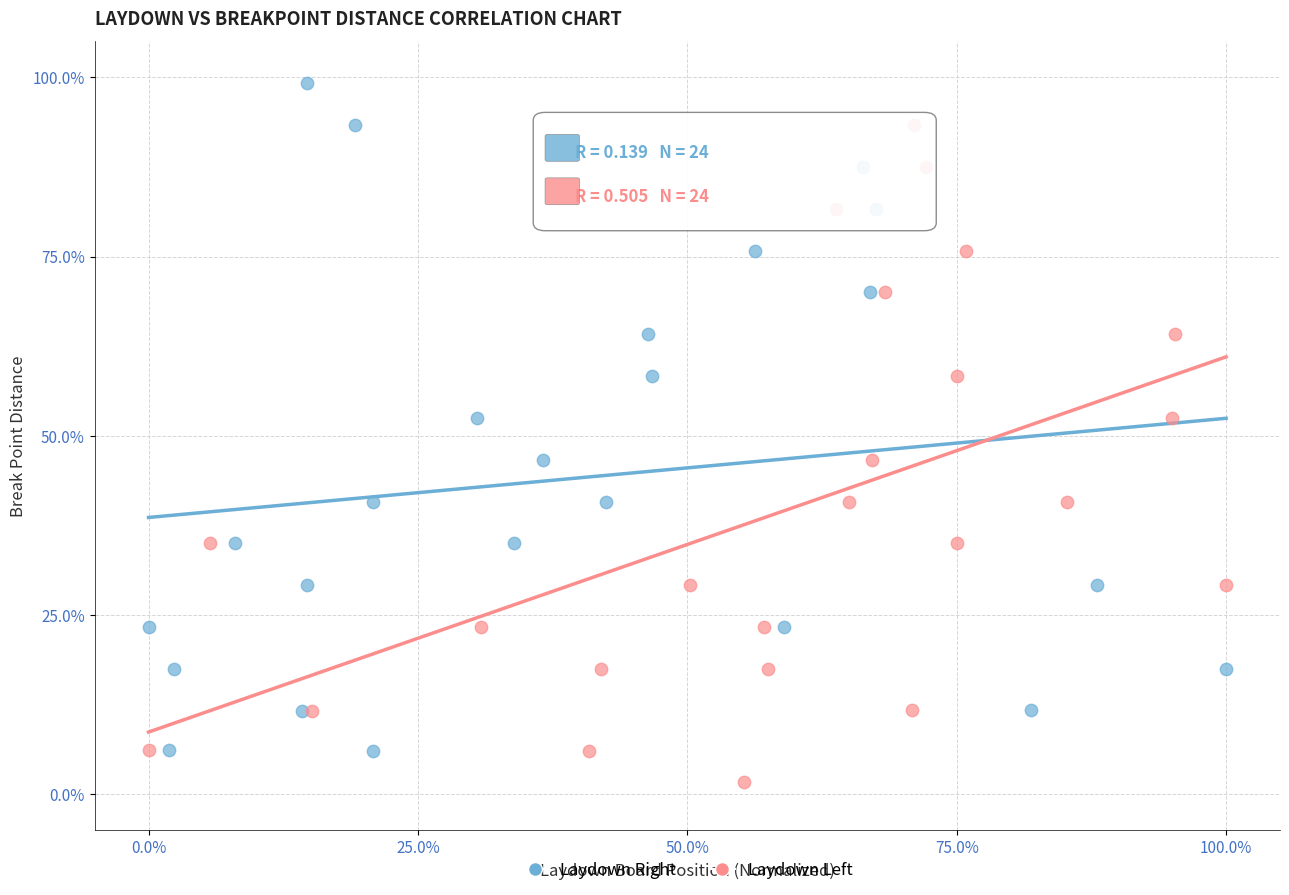

Which series has the largest Y range (max minus min)?

Laydown Right